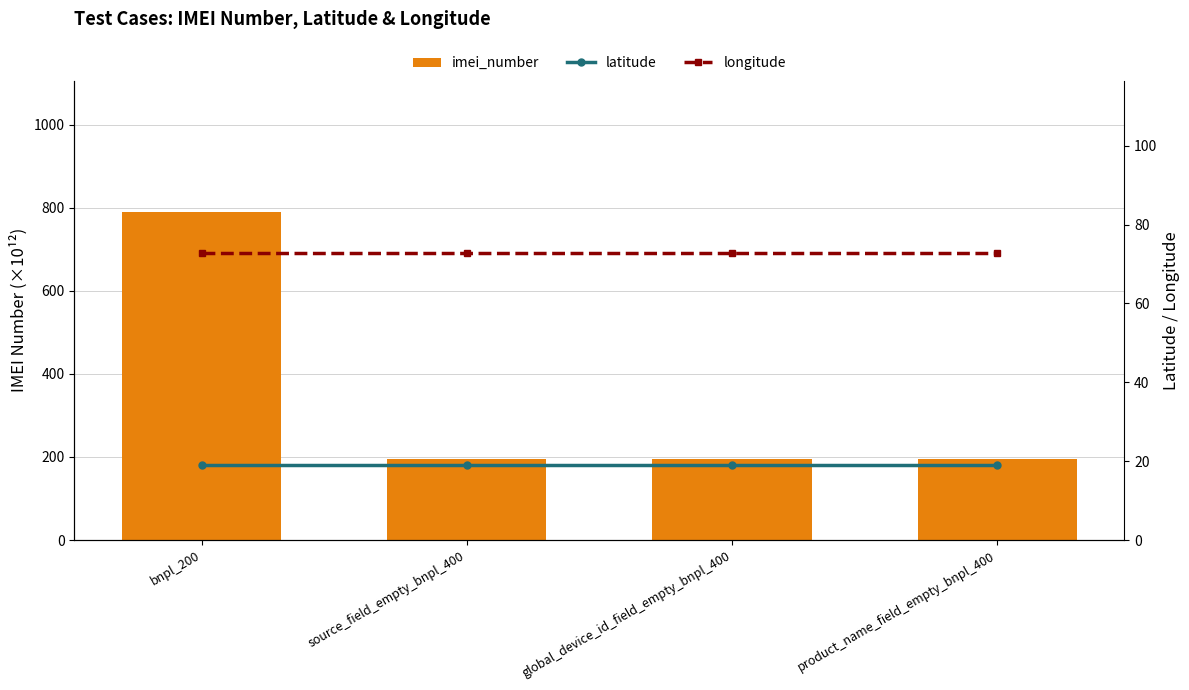

What is the minimum value for longitude?

72.8